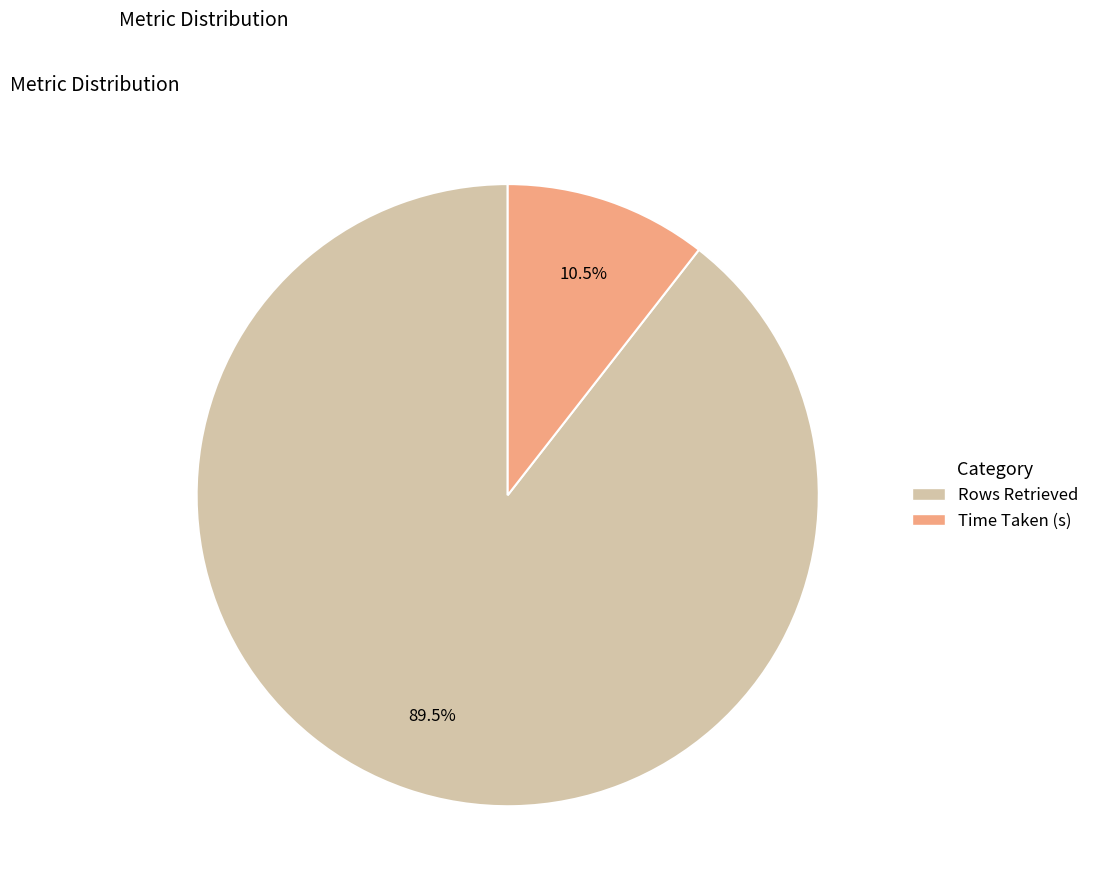

The Time Taken (s) slice represents 1% of the pie. True or false?

False